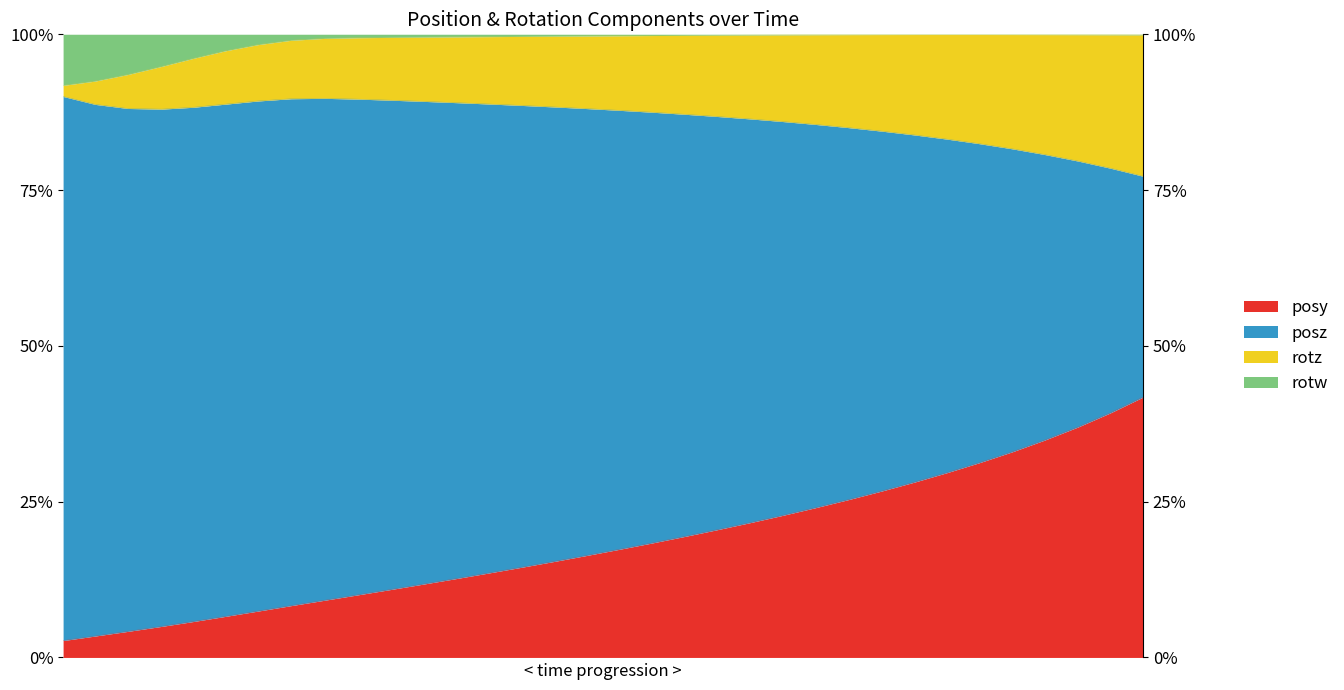

Count the number of categories in the chart.

34